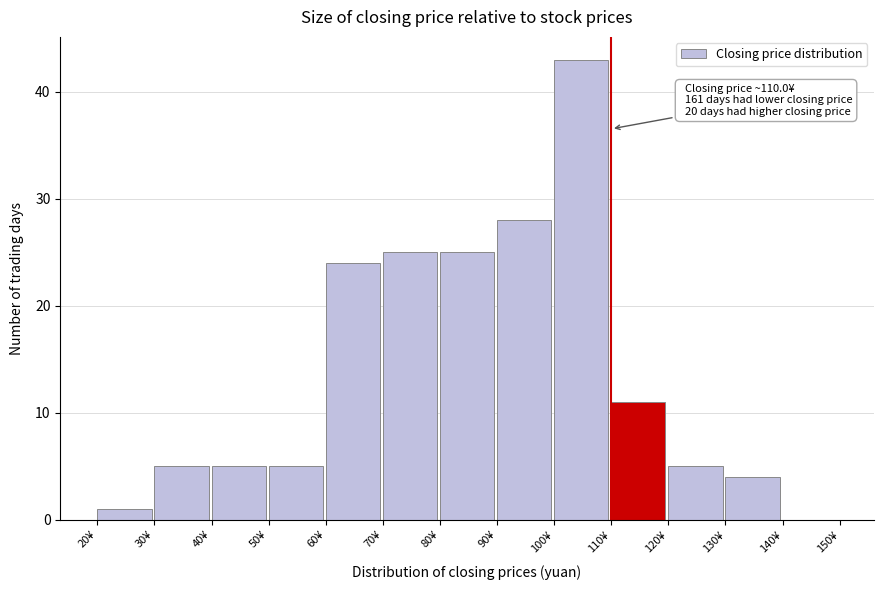

Which range on the x-axis has the tallest bar?

100 to 110